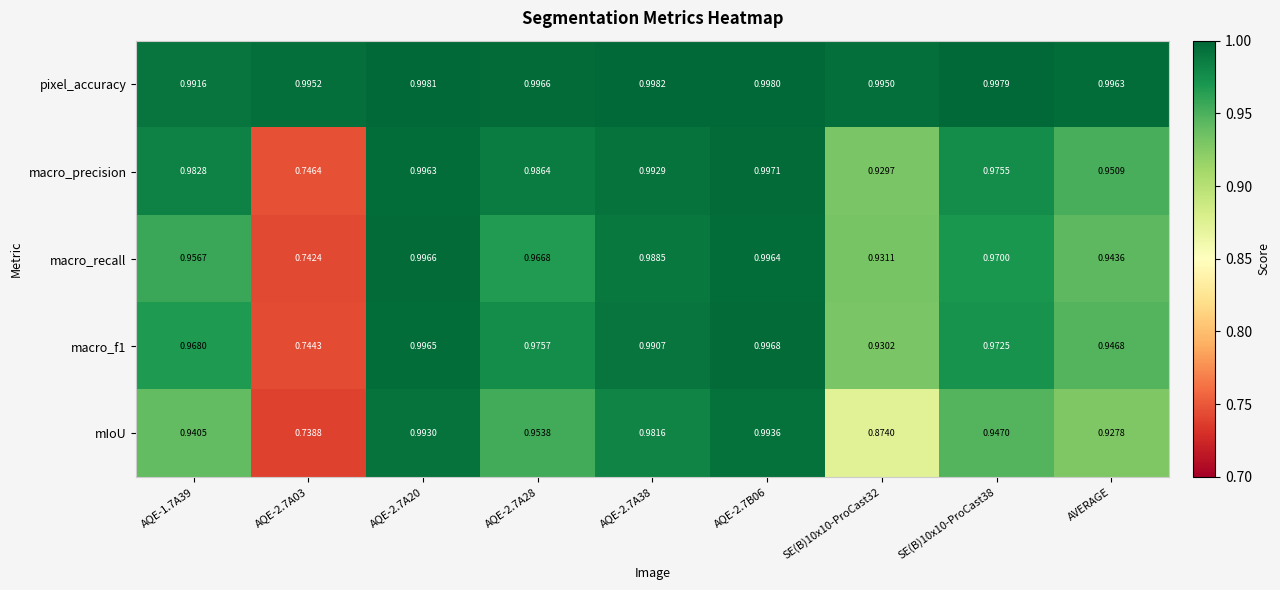

Is the value of macro_recall at AQE-2.7A28 greater than the value of macro_f1 at AQE-2.7B06?

No